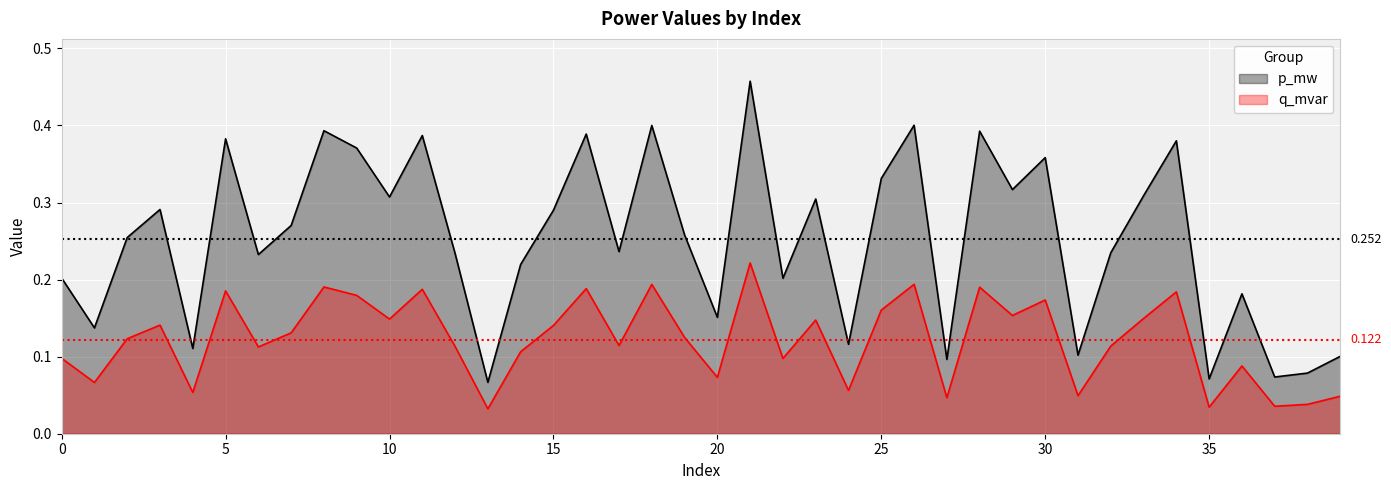

Rank the series by their average value, from lowest to highest.

q_mvar, p_mw